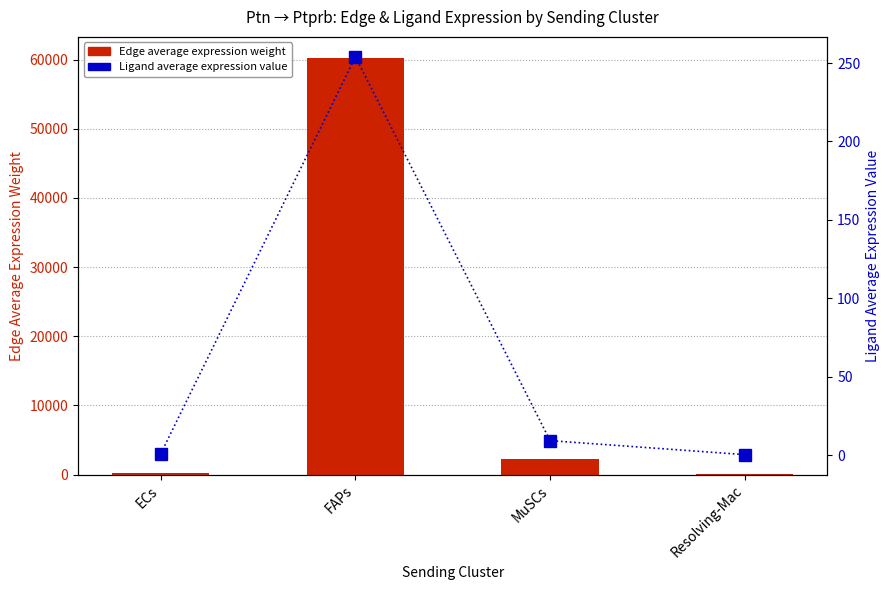

Reading left to right, extract all data points from this chart.

Edge average expression weight: 238.7	60276.4	2215.9	95.3
Ligand average expression value: 1.0	254.0	9.3	0.4